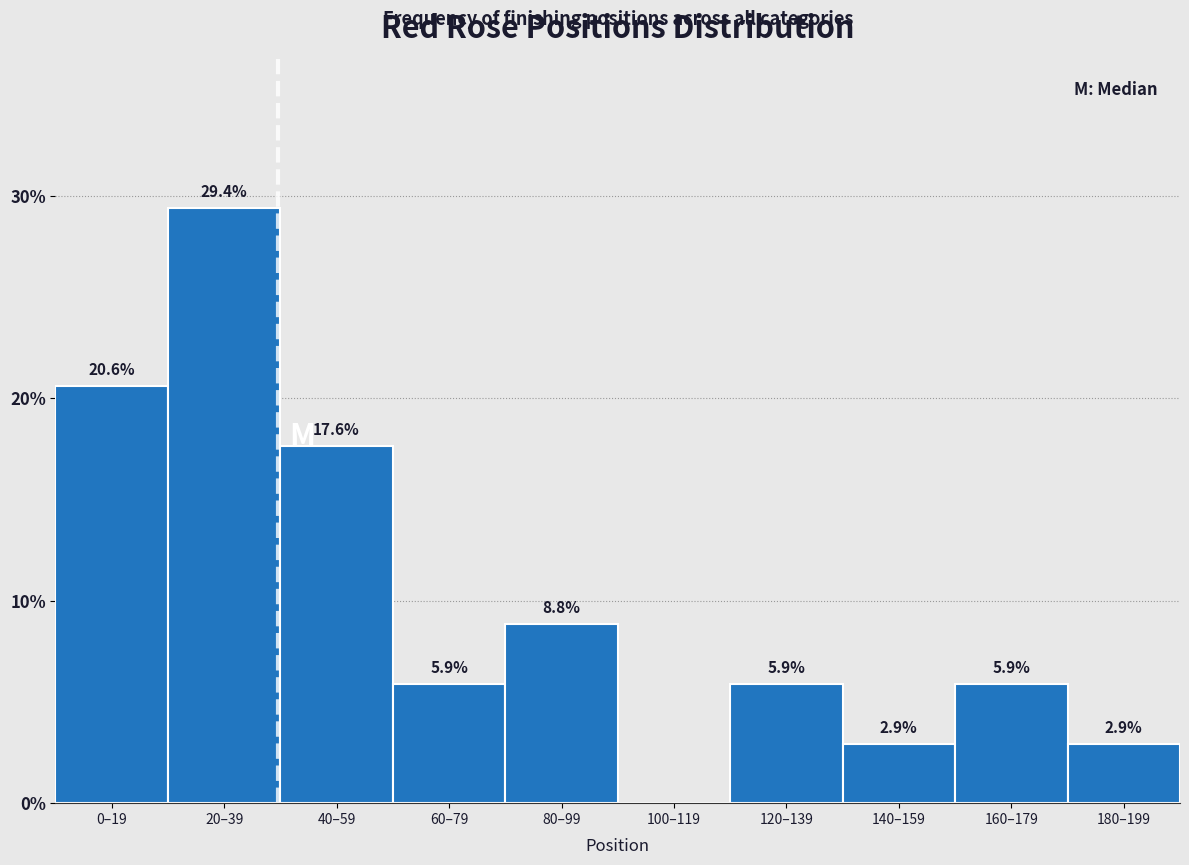

Reading left to right, extract all data points from this chart.

0–19=20.6	20–39=29.4	40–59=17.6	60–79=5.9	80–99=8.8	100–119=0.0	120–139=5.9	140–159=2.9	160–179=5.9	180–199=2.9